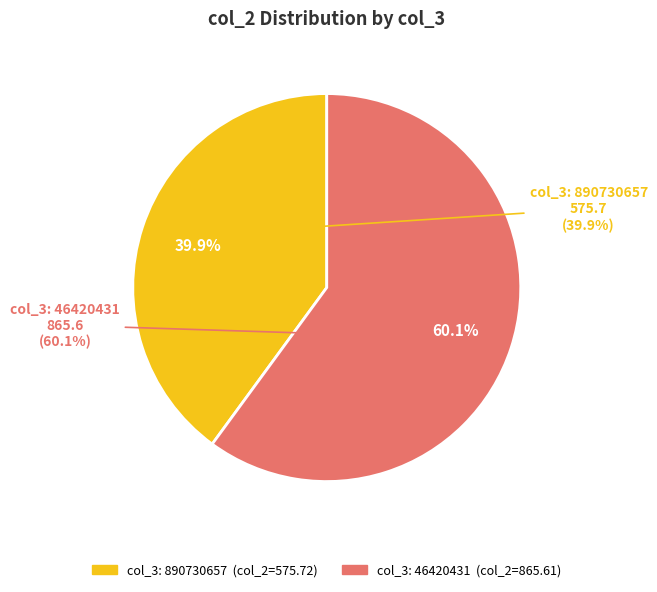

Which has a higher value, 890730657 or 46420431?

46420431